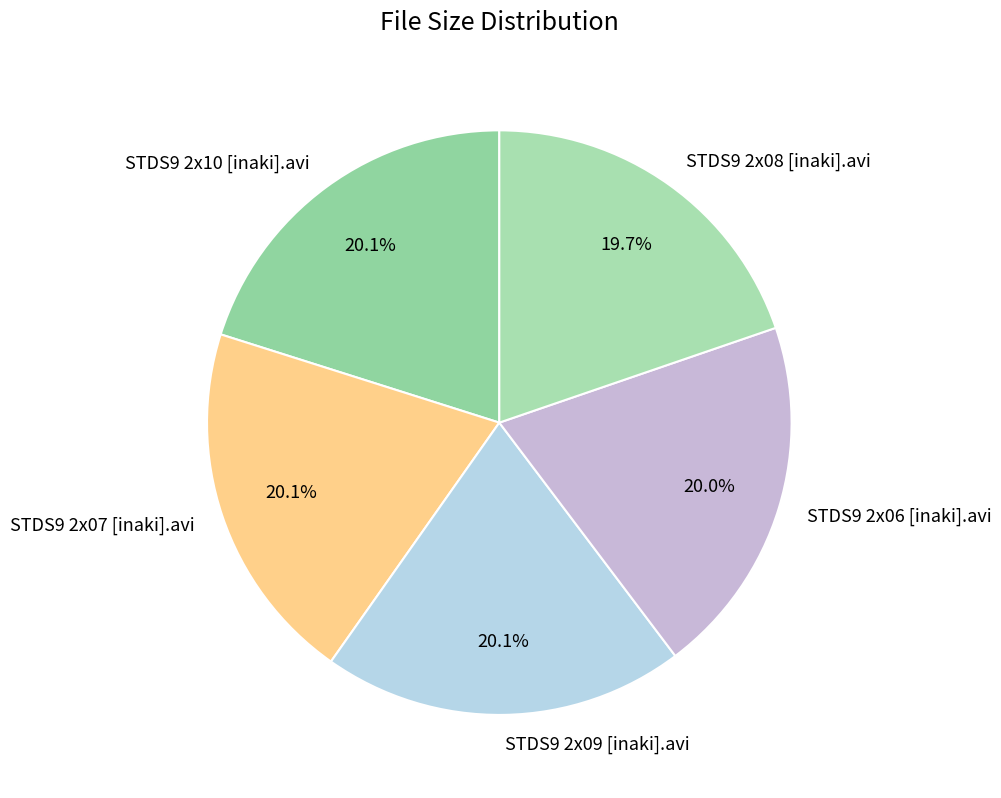

How much of the chart is everything except STDS9 2x07 [inaki].avi?

79.9%